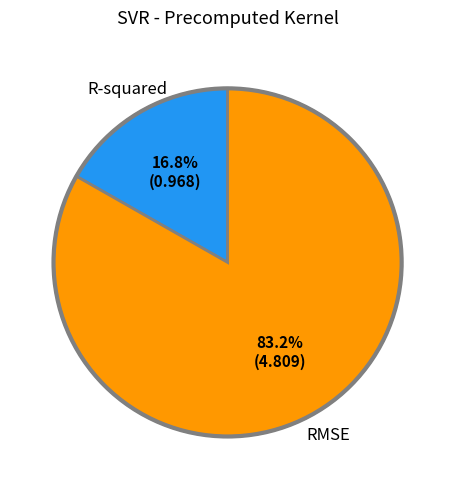

Is RMSE the majority of the pie?

Yes